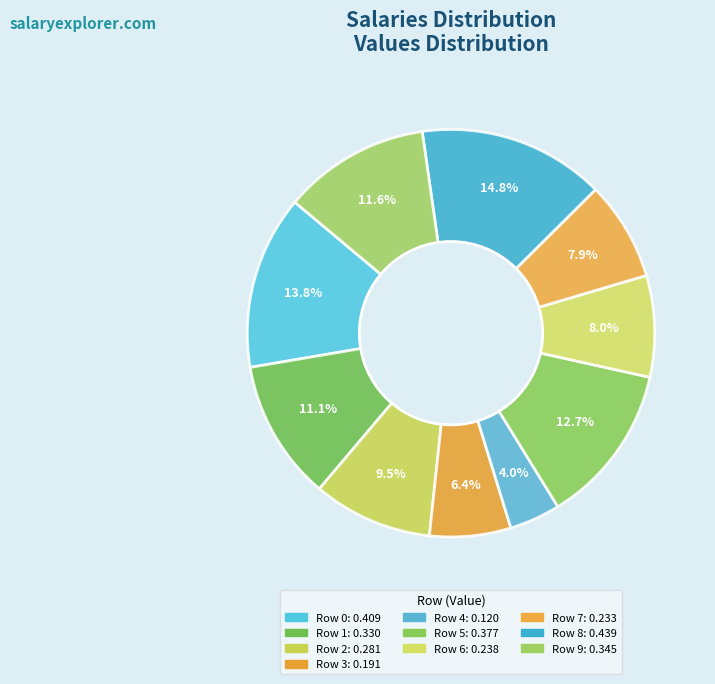

Count the number of slices in the pie.

10